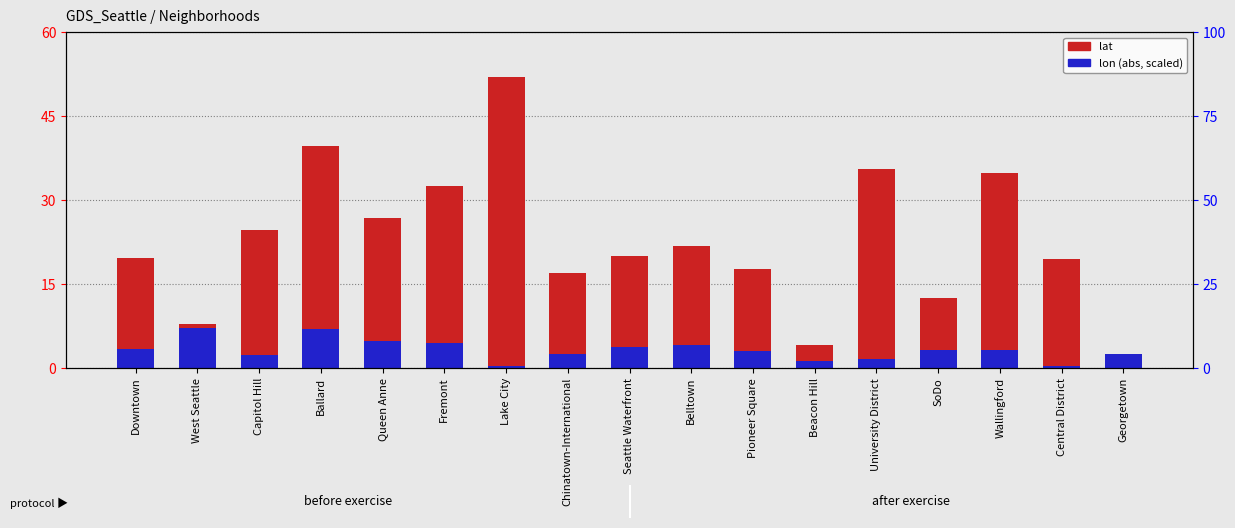

Reading left to right, what are all the values shown in this chart?

lat: Downtown=19.6	West Seattle=7.8	Capitol Hill=24.6	Ballard=39.7	Queen Anne=26.8	Fremont=32.6	Lake City=52.0	Chinatown-International=16.9	Seattle Waterfront=20.0	Belltown=21.8	Pioneer Square=17.8	Beacon Hill=4.2	University District=35.5	SoDo=12.6	Wallingford=34.9	Central District=19.4	Georgetown=2.2
lon: Downtown=3.4	West Seattle=7.1	Capitol Hill=2.3	Ballard=7.0	Queen Anne=4.9	Fremont=4.5	Lake City=0.4	Chinatown-International=2.5	Seattle Waterfront=3.8	Belltown=4.0	Pioneer Square=3.1	Beacon Hill=1.3	University District=1.7	SoDo=3.2	Wallingford=3.2	Central District=0.4	Georgetown=2.6